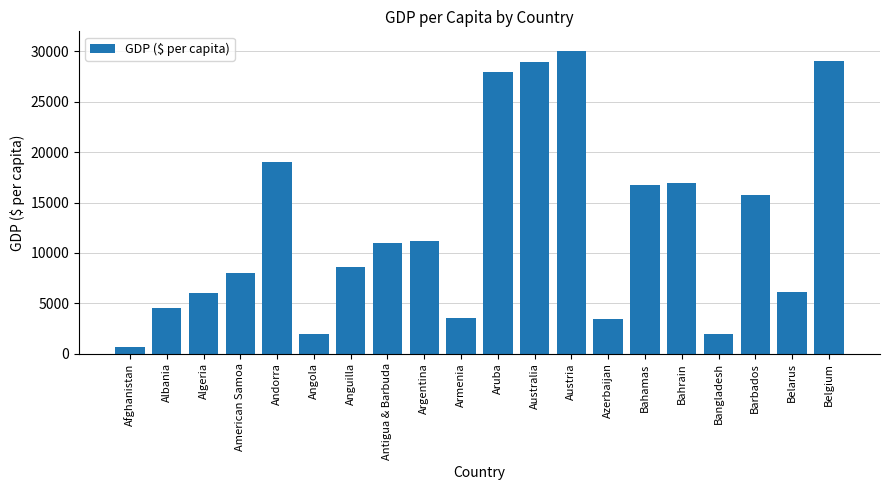

Where is the data nearest to the value 15350?

Barbados